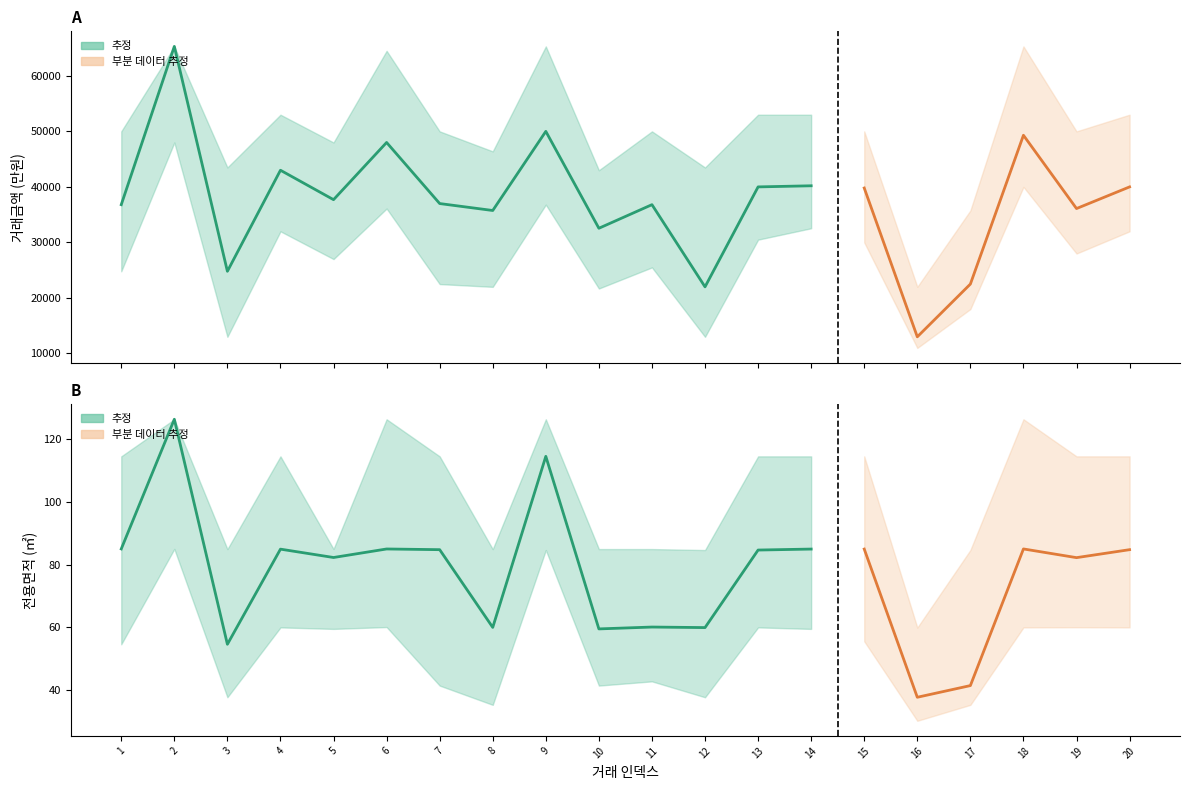

How many lines are shown in the chart?

6